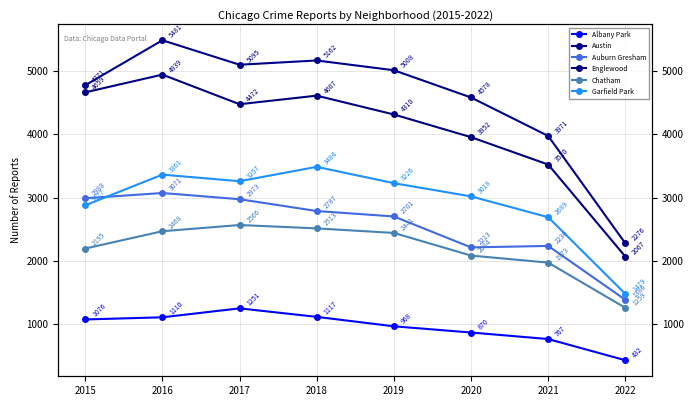

Where is the first local maximum for Albany Park?

2017